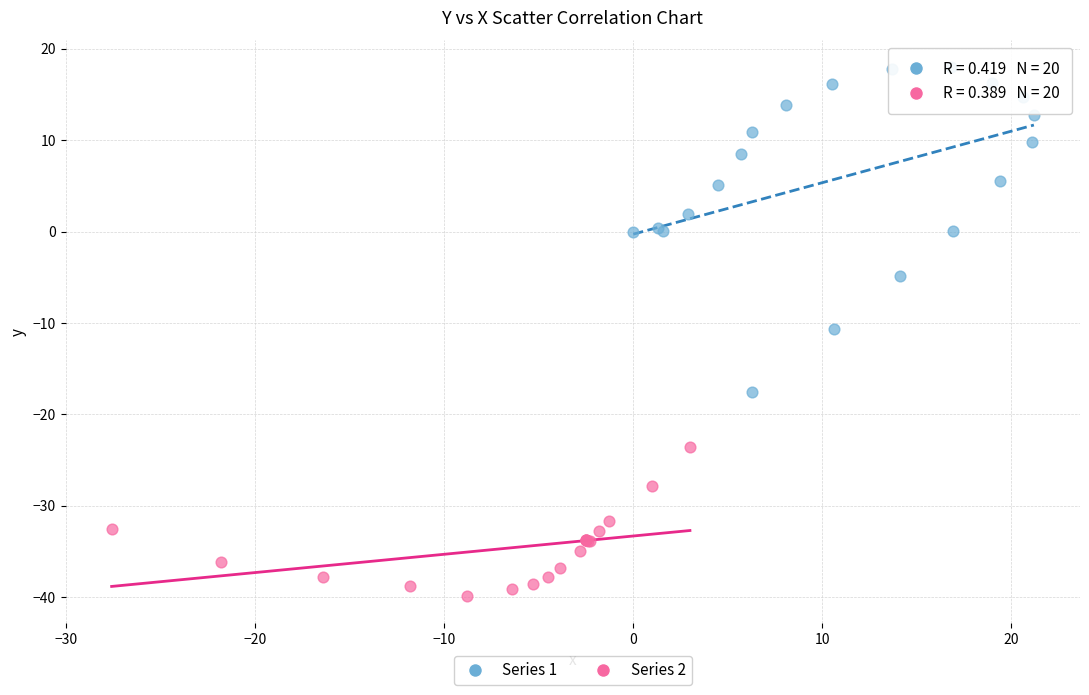

Which series contains the lowest Y value?

Series 2